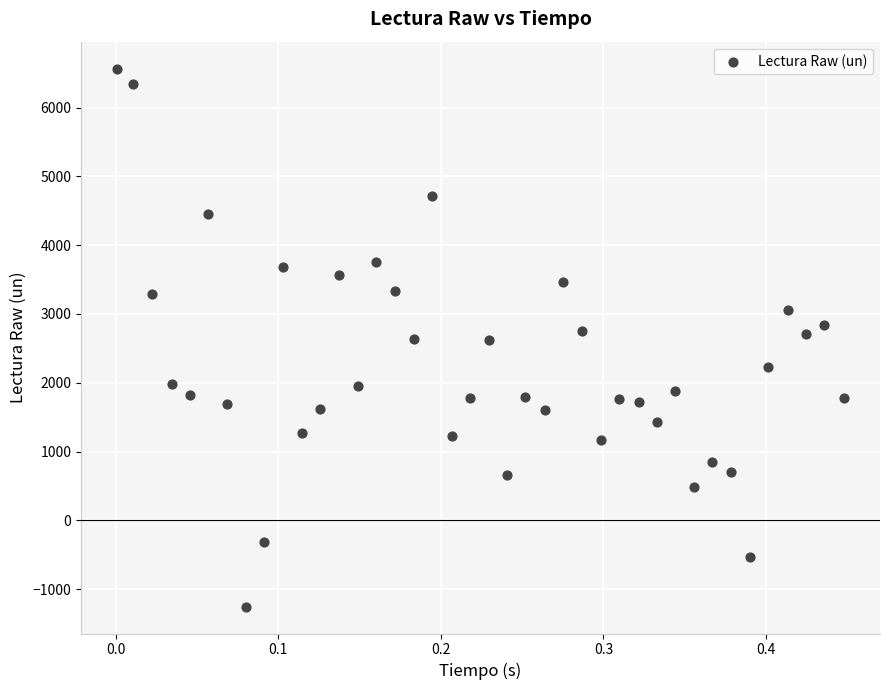

What is the range of Y values (max minus min)?

7821